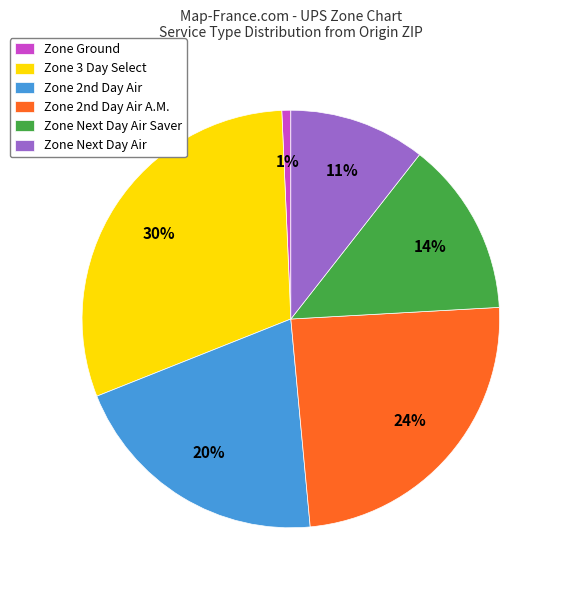

How many segments does this pie chart have?

6